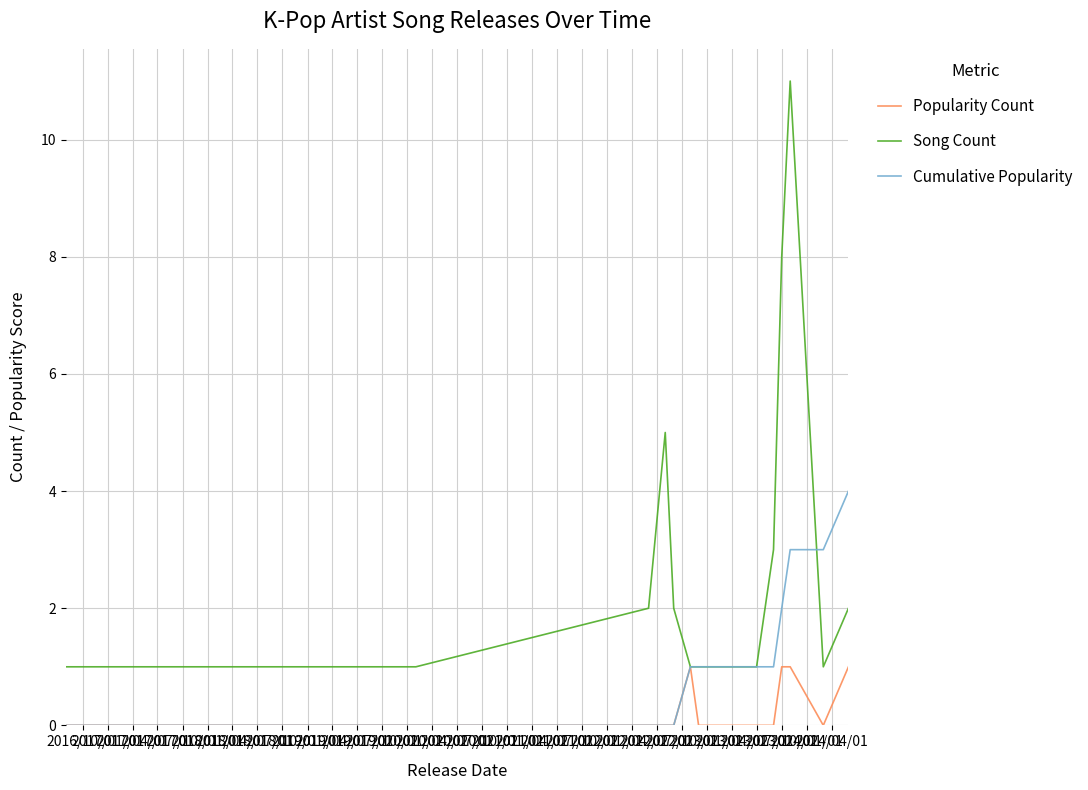

Rank the series by their average value, from highest to lowest.

Song Count, Cumulative Popularity, Popularity Count